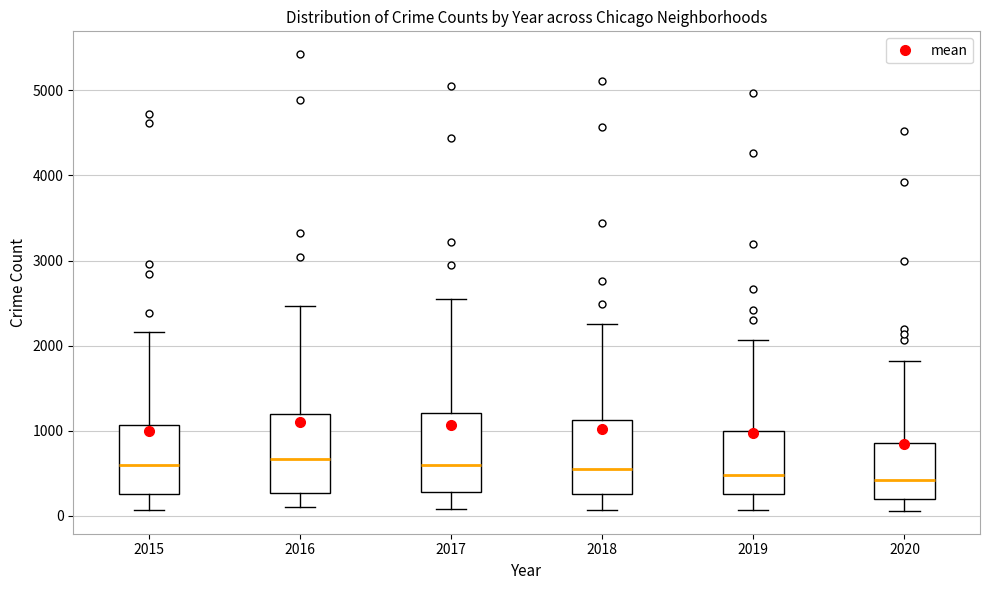

Reading left to right, transcribe this box plot: for each box, give where its median line is, the range the box spans, and where its two whiskers end, as read against the y-axis. The values are not printed on the chart, so give them approximately, as read against the axis.

2015: median 600, box 300 to 1100, whiskers 100 to 2200
2016: median 700, box 300 to 1200, whiskers 100 to 2500
2017: median 600, box 300 to 1200, whiskers 100 to 2500
2018: median 600, box 300 to 1100, whiskers 100 to 2300
2019: median 500, box 300 to 1000, whiskers 100 to 2100
2020: median 400, box 200 to 900, whiskers 100 to 1800